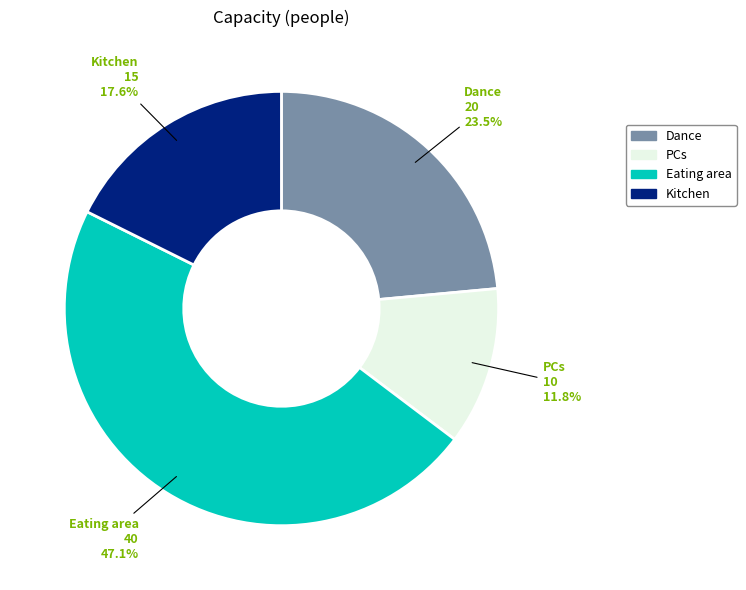

Does PCs represent more than half of the total?

No